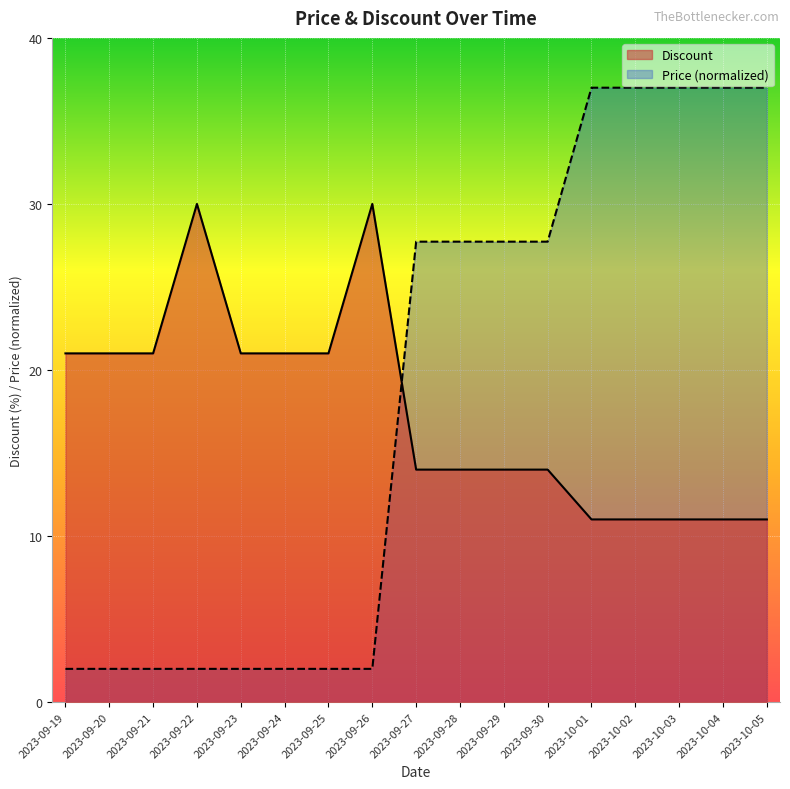

What is the value of the Price point at the 1st from the left?

2.0